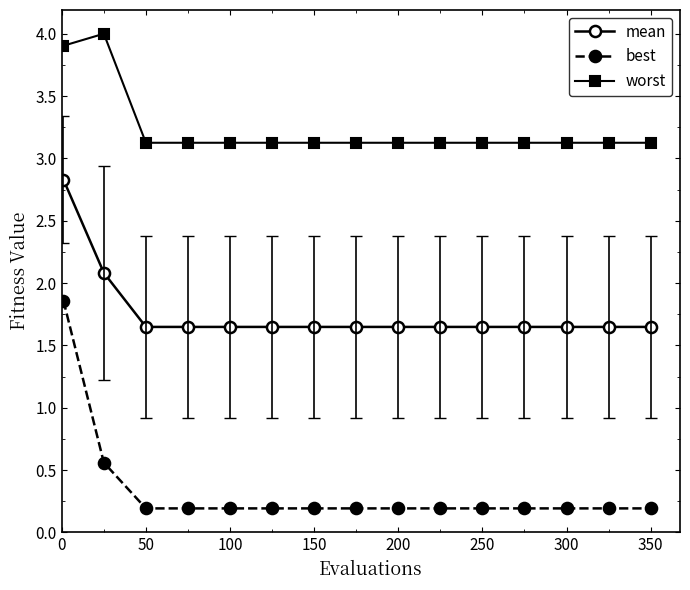

What is the sum of all worst values?

48.5